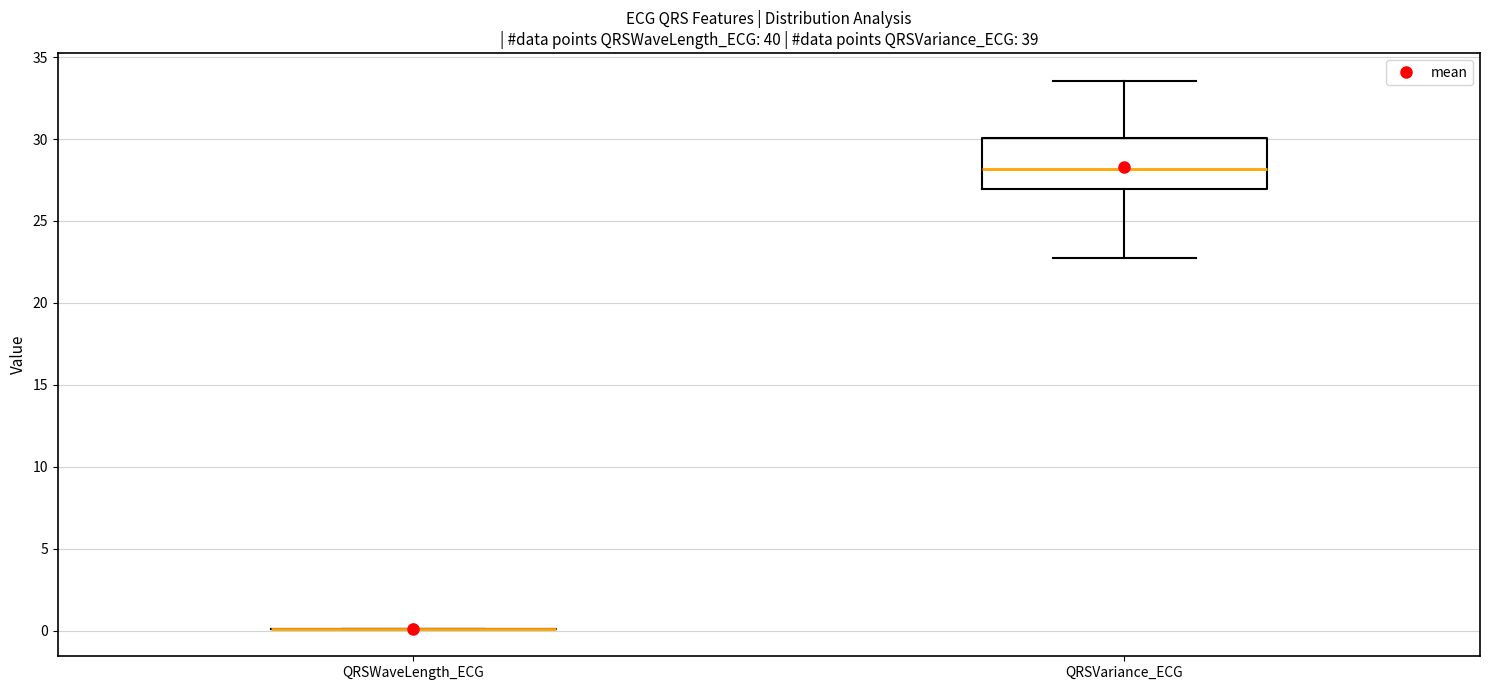

Where is the lower edge of the box for QRSVariance_ECG on the y-axis? The values are not printed on the chart, so give them approximately, as read against the axis.

27.0